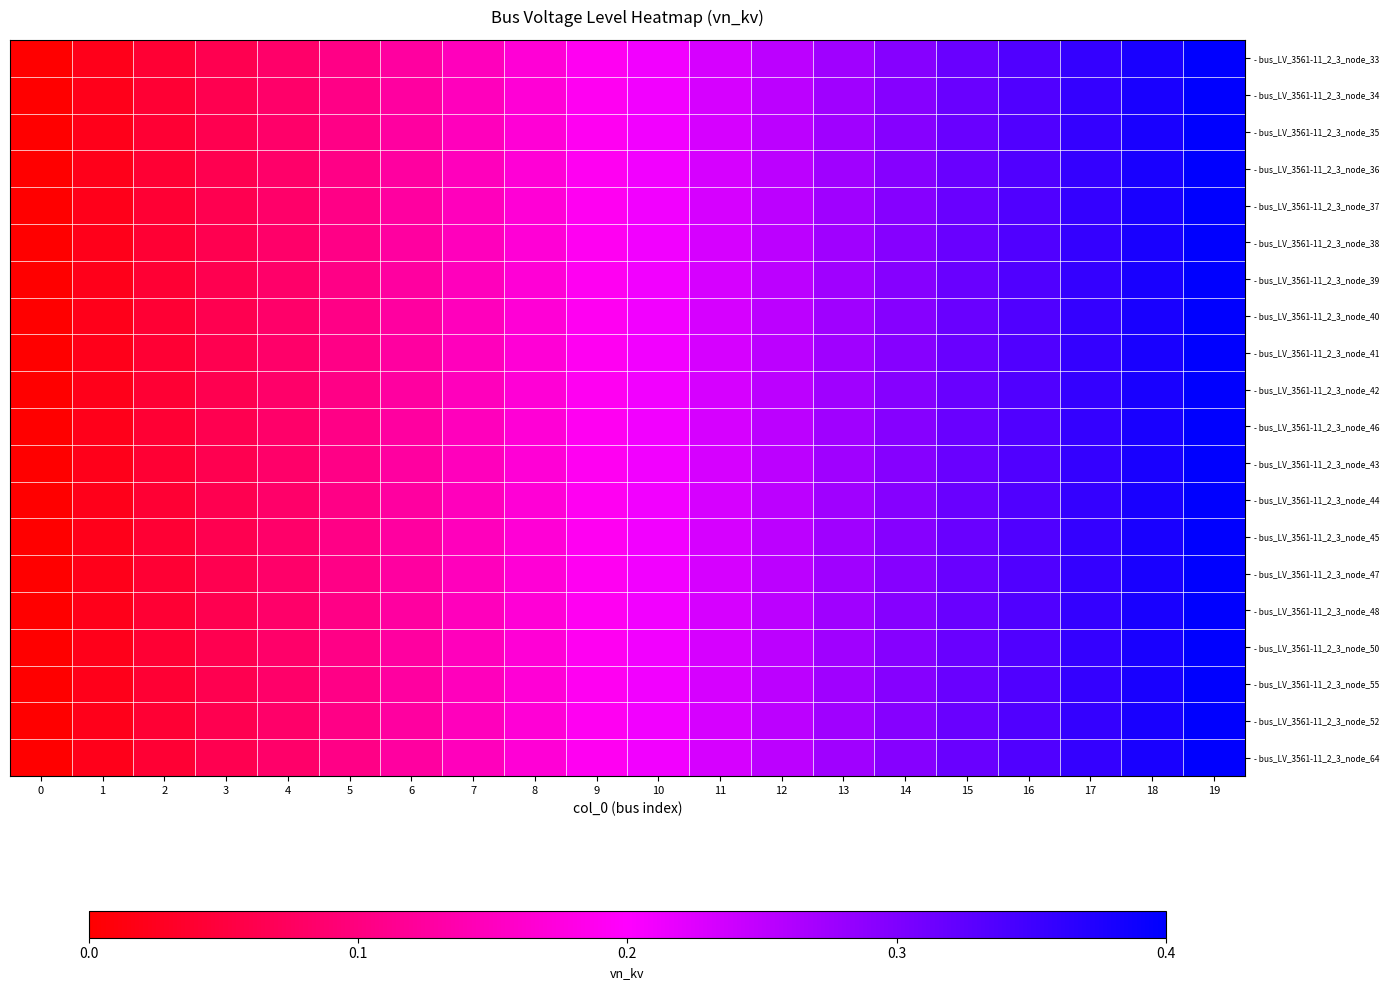

Reading right to left, extract all data points from this chart.

- bus_LV_3561-11_2_3_node_33: 19=0.4	18=0.4	17=0.4	16=0.3	15=0.3	14=0.3	13=0.3	12=0.3	11=0.2	10=0.2	9=0.2	8=0.2	7=0.1	6=0.1	5=0.1	4=0.1	3=0.1	2=0.0	1=0.0	0=0.0
- bus_LV_3561-11_2_3_node_34: 19=0.4	18=0.4	17=0.4	16=0.3	15=0.3	14=0.3	13=0.3	12=0.3	11=0.2	10=0.2	9=0.2	8=0.2	7=0.1	6=0.1	5=0.1	4=0.1	3=0.1	2=0.0	1=0.0	0=0.0
- bus_LV_3561-11_2_3_node_35: 19=0.4	18=0.4	17=0.4	16=0.3	15=0.3	14=0.3	13=0.3	12=0.3	11=0.2	10=0.2	9=0.2	8=0.2	7=0.1	6=0.1	5=0.1	4=0.1	3=0.1	2=0.0	1=0.0	0=0.0
- bus_LV_3561-11_2_3_node_36: 19=0.4	18=0.4	17=0.4	16=0.3	15=0.3	14=0.3	13=0.3	12=0.3	11=0.2	10=0.2	9=0.2	8=0.2	7=0.1	6=0.1	5=0.1	4=0.1	3=0.1	2=0.0	1=0.0	0=0.0
- bus_LV_3561-11_2_3_node_37: 19=0.4	18=0.4	17=0.4	16=0.3	15=0.3	14=0.3	13=0.3	12=0.3	11=0.2	10=0.2	9=0.2	8=0.2	7=0.1	6=0.1	5=0.1	4=0.1	3=0.1	2=0.0	1=0.0	0=0.0
- bus_LV_3561-11_2_3_node_38: 19=0.4	18=0.4	17=0.4	16=0.3	15=0.3	14=0.3	13=0.3	12=0.3	11=0.2	10=0.2	9=0.2	8=0.2	7=0.1	6=0.1	5=0.1	4=0.1	3=0.1	2=0.0	1=0.0	0=0.0
- bus_LV_3561-11_2_3_node_39: 19=0.4	18=0.4	17=0.4	16=0.3	15=0.3	14=0.3	13=0.3	12=0.3	11=0.2	10=0.2	9=0.2	8=0.2	7=0.1	6=0.1	5=0.1	4=0.1	3=0.1	2=0.0	1=0.0	0=0.0
- bus_LV_3561-11_2_3_node_40: 19=0.4	18=0.4	17=0.4	16=0.3	15=0.3	14=0.3	13=0.3	12=0.3	11=0.2	10=0.2	9=0.2	8=0.2	7=0.1	6=0.1	5=0.1	4=0.1	3=0.1	2=0.0	1=0.0	0=0.0
- bus_LV_3561-11_2_3_node_41: 19=0.4	18=0.4	17=0.4	16=0.3	15=0.3	14=0.3	13=0.3	12=0.3	11=0.2	10=0.2	9=0.2	8=0.2	7=0.1	6=0.1	5=0.1	4=0.1	3=0.1	2=0.0	1=0.0	0=0.0
- bus_LV_3561-11_2_3_node_42: 19=0.4	18=0.4	17=0.4	16=0.3	15=0.3	14=0.3	13=0.3	12=0.3	11=0.2	10=0.2	9=0.2	8=0.2	7=0.1	6=0.1	5=0.1	4=0.1	3=0.1	2=0.0	1=0.0	0=0.0
- bus_LV_3561-11_2_3_node_46: 19=0.4	18=0.4	17=0.4	16=0.3	15=0.3	14=0.3	13=0.3	12=0.3	11=0.2	10=0.2	9=0.2	8=0.2	7=0.1	6=0.1	5=0.1	4=0.1	3=0.1	2=0.0	1=0.0	0=0.0
- bus_LV_3561-11_2_3_node_43: 19=0.4	18=0.4	17=0.4	16=0.3	15=0.3	14=0.3	13=0.3	12=0.3	11=0.2	10=0.2	9=0.2	8=0.2	7=0.1	6=0.1	5=0.1	4=0.1	3=0.1	2=0.0	1=0.0	0=0.0
- bus_LV_3561-11_2_3_node_44: 19=0.4	18=0.4	17=0.4	16=0.3	15=0.3	14=0.3	13=0.3	12=0.3	11=0.2	10=0.2	9=0.2	8=0.2	7=0.1	6=0.1	5=0.1	4=0.1	3=0.1	2=0.0	1=0.0	0=0.0
- bus_LV_3561-11_2_3_node_45: 19=0.4	18=0.4	17=0.4	16=0.3	15=0.3	14=0.3	13=0.3	12=0.3	11=0.2	10=0.2	9=0.2	8=0.2	7=0.1	6=0.1	5=0.1	4=0.1	3=0.1	2=0.0	1=0.0	0=0.0
- bus_LV_3561-11_2_3_node_47: 19=0.4	18=0.4	17=0.4	16=0.3	15=0.3	14=0.3	13=0.3	12=0.3	11=0.2	10=0.2	9=0.2	8=0.2	7=0.1	6=0.1	5=0.1	4=0.1	3=0.1	2=0.0	1=0.0	0=0.0
- bus_LV_3561-11_2_3_node_48: 19=0.4	18=0.4	17=0.4	16=0.3	15=0.3	14=0.3	13=0.3	12=0.3	11=0.2	10=0.2	9=0.2	8=0.2	7=0.1	6=0.1	5=0.1	4=0.1	3=0.1	2=0.0	1=0.0	0=0.0
- bus_LV_3561-11_2_3_node_50: 19=0.4	18=0.4	17=0.4	16=0.3	15=0.3	14=0.3	13=0.3	12=0.3	11=0.2	10=0.2	9=0.2	8=0.2	7=0.1	6=0.1	5=0.1	4=0.1	3=0.1	2=0.0	1=0.0	0=0.0
- bus_LV_3561-11_2_3_node_55: 19=0.4	18=0.4	17=0.4	16=0.3	15=0.3	14=0.3	13=0.3	12=0.3	11=0.2	10=0.2	9=0.2	8=0.2	7=0.1	6=0.1	5=0.1	4=0.1	3=0.1	2=0.0	1=0.0	0=0.0
- bus_LV_3561-11_2_3_node_52: 19=0.4	18=0.4	17=0.4	16=0.3	15=0.3	14=0.3	13=0.3	12=0.3	11=0.2	10=0.2	9=0.2	8=0.2	7=0.1	6=0.1	5=0.1	4=0.1	3=0.1	2=0.0	1=0.0	0=0.0
- bus_LV_3561-11_2_3_node_64: 19=0.4	18=0.4	17=0.4	16=0.3	15=0.3	14=0.3	13=0.3	12=0.3	11=0.2	10=0.2	9=0.2	8=0.2	7=0.1	6=0.1	5=0.1	4=0.1	3=0.1	2=0.0	1=0.0	0=0.0